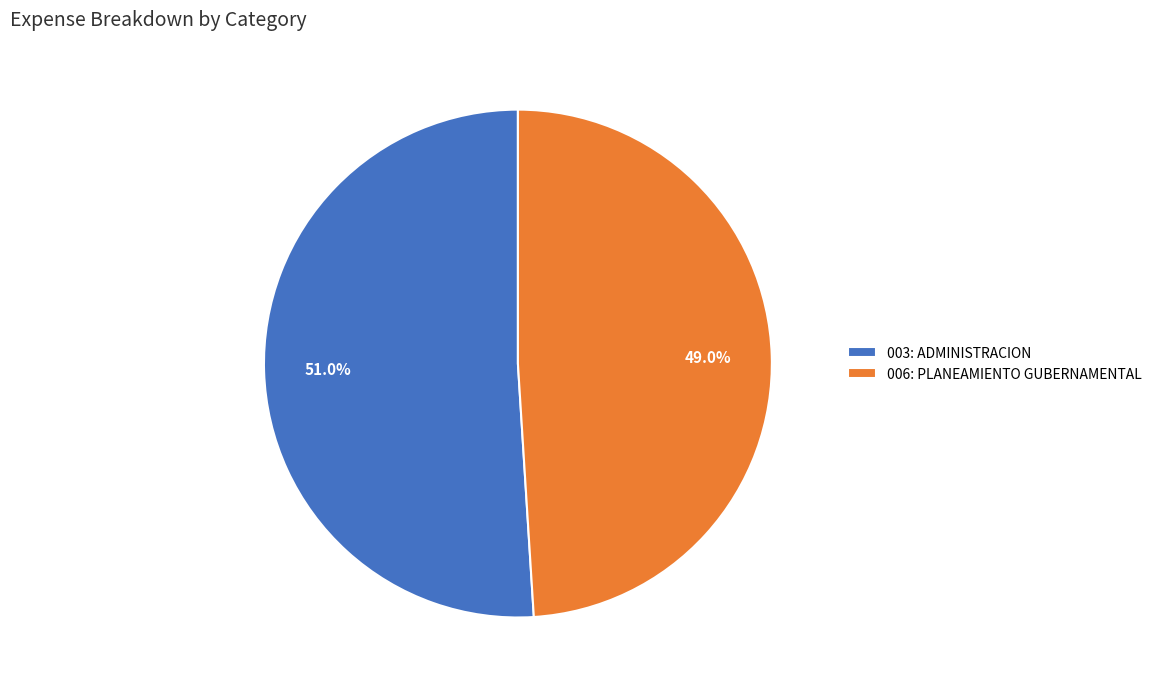

Count the number of slices in the pie.

2